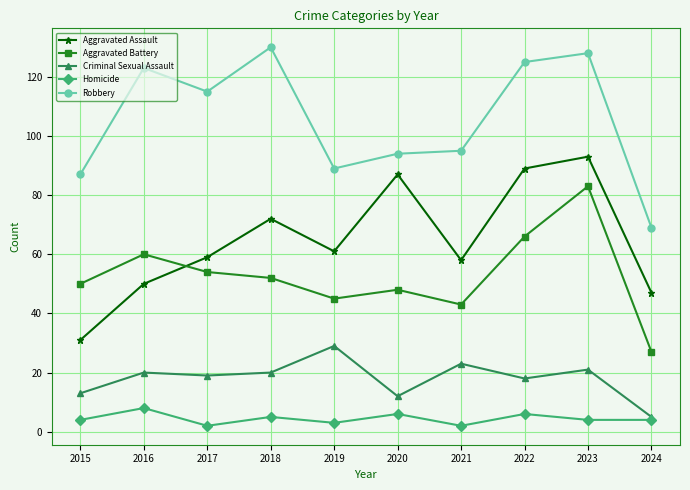

What is the minimum value for Criminal Sexual Assault?

5